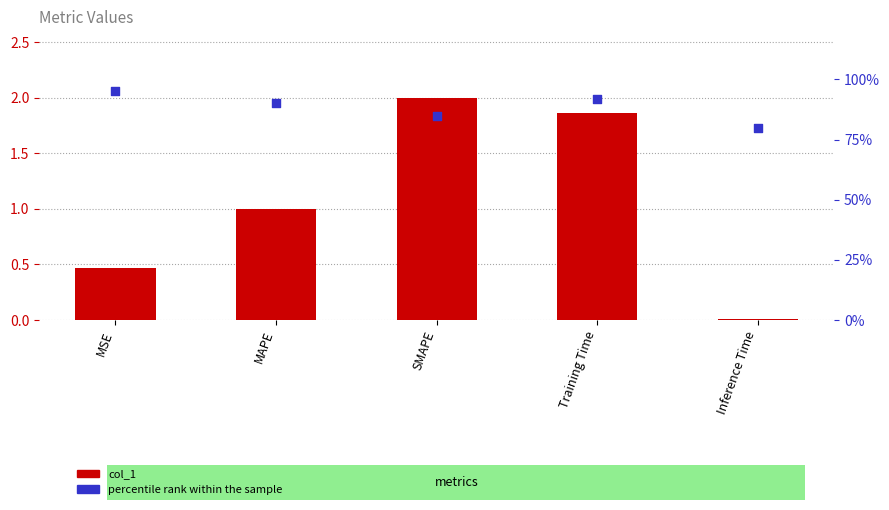

Is the value of col_1 at Inference Time greater than the value of percentile rank within the sample at Inference Time?

No